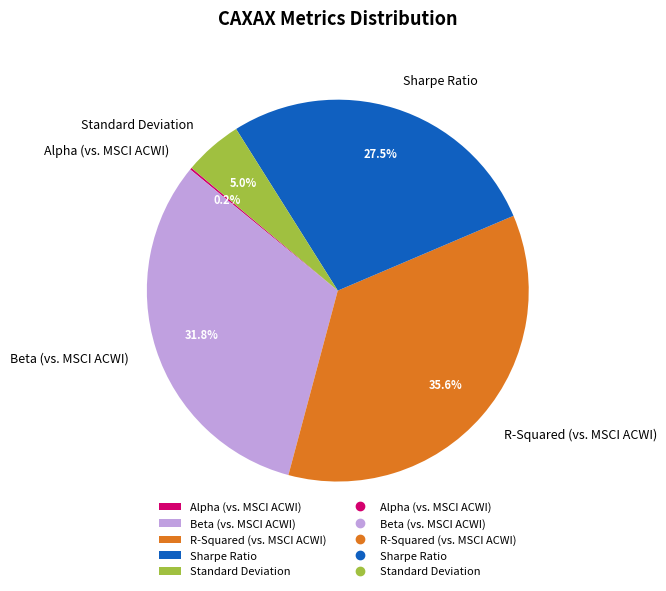

Does any single category account for the majority?

No